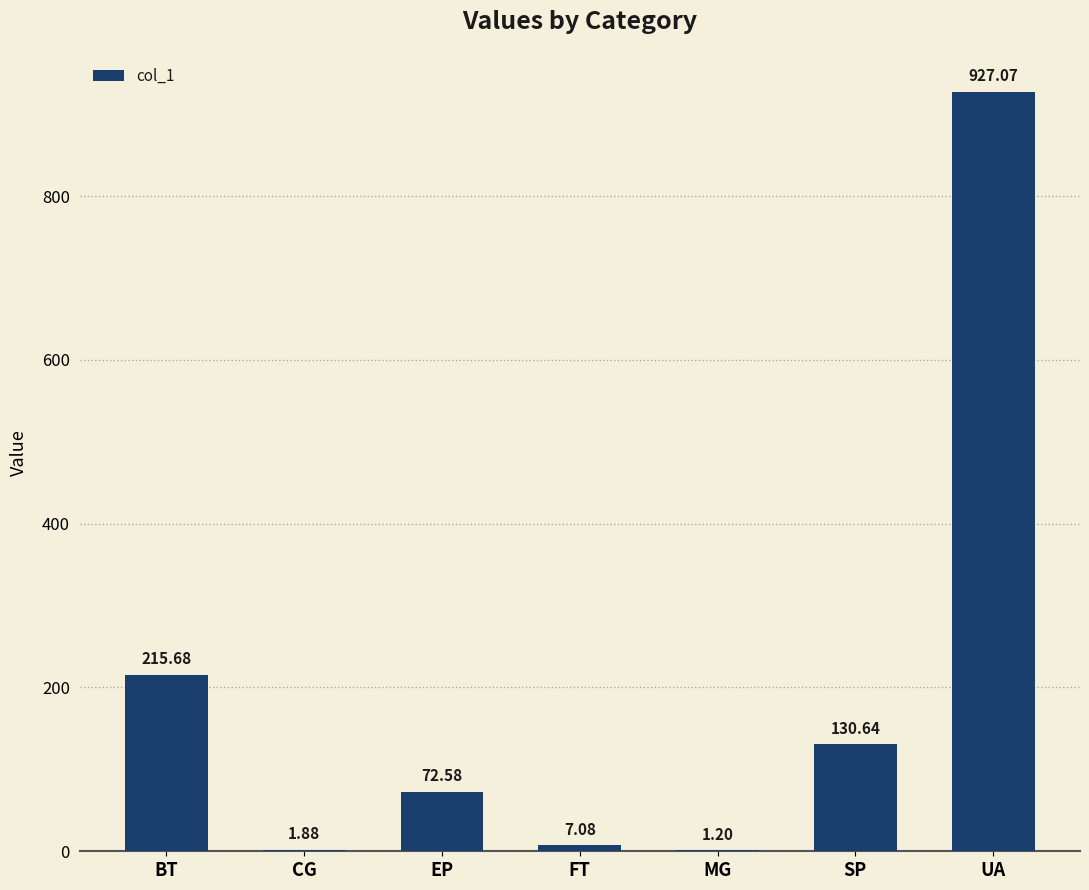

The value at FT is 7.1. True or false?

True